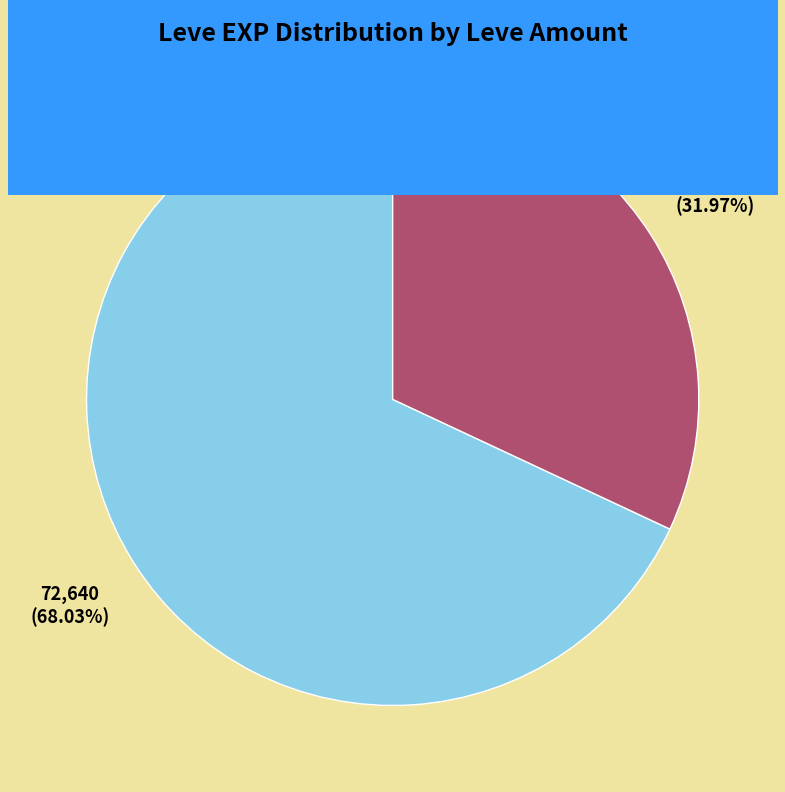

Does any single category account for the majority?

Yes